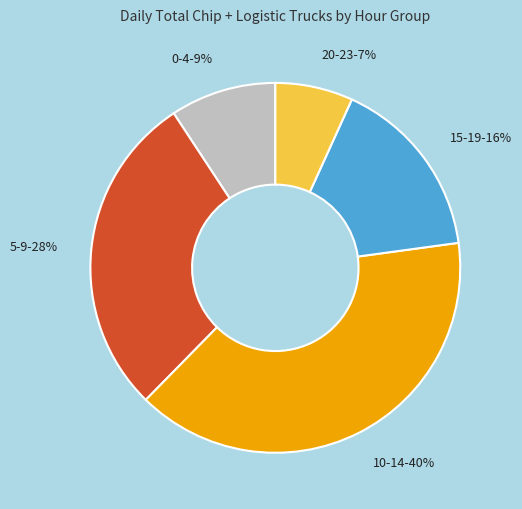

To the nearest percent, what is the difference between the largest and smallest slice percentages?

33%